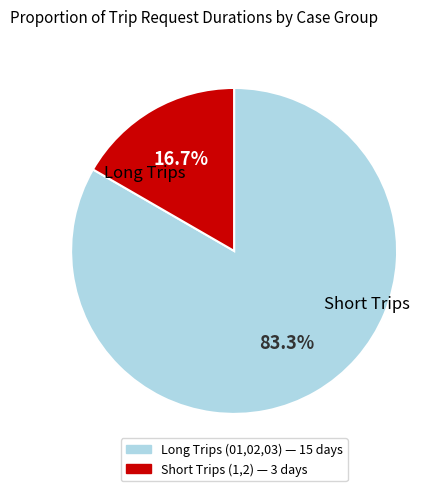

Does any single category account for the majority?

Yes